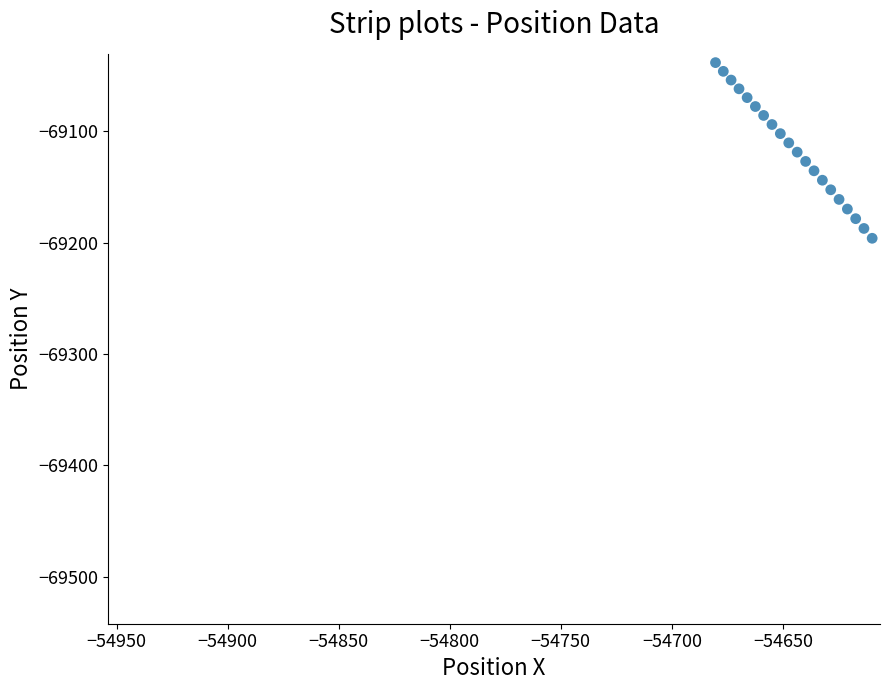

What is the range of Y values (max minus min)?

157.7